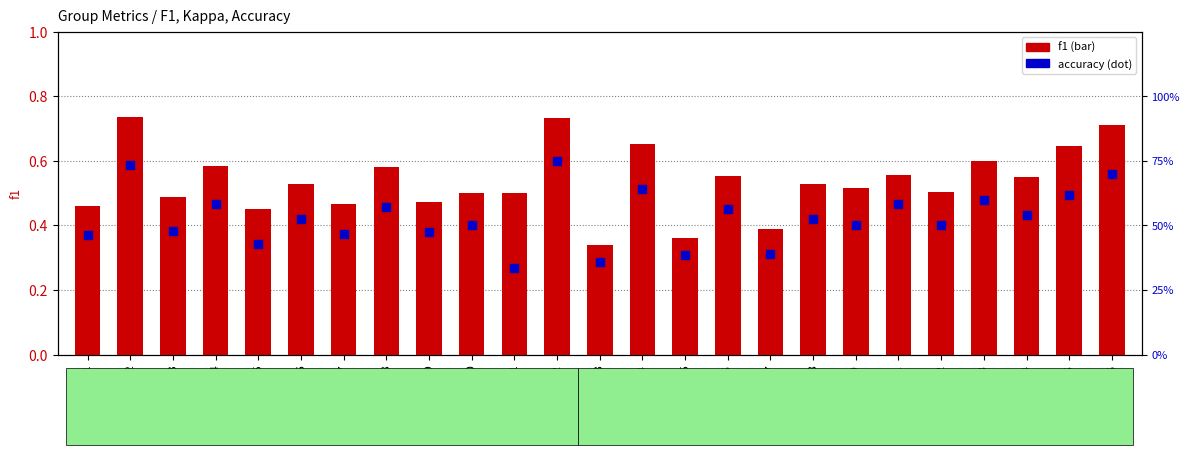

What is the total value across all series at grp22?

1.0